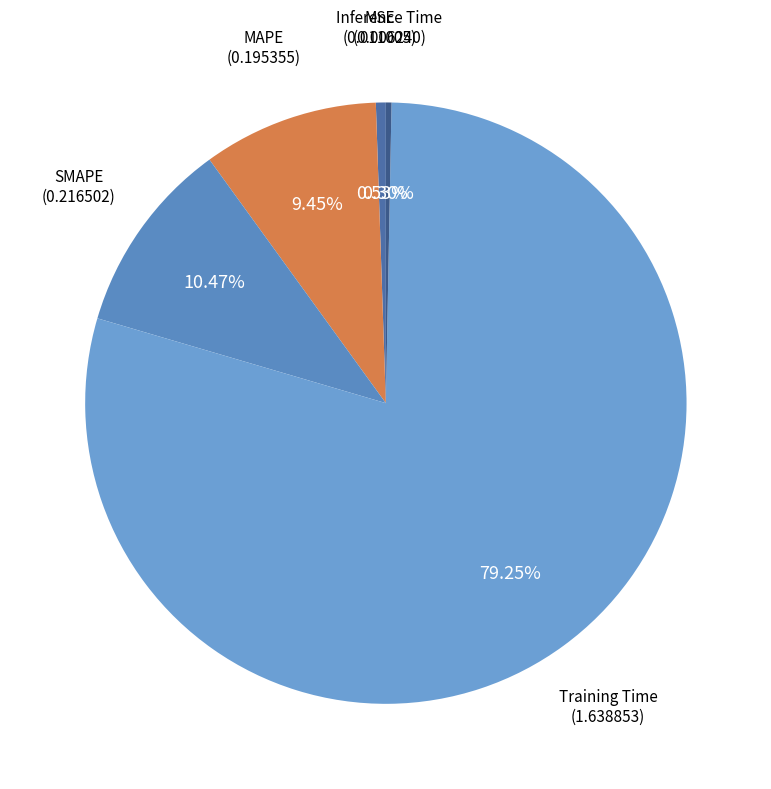

What is the largest slice in the pie chart?

Training Time